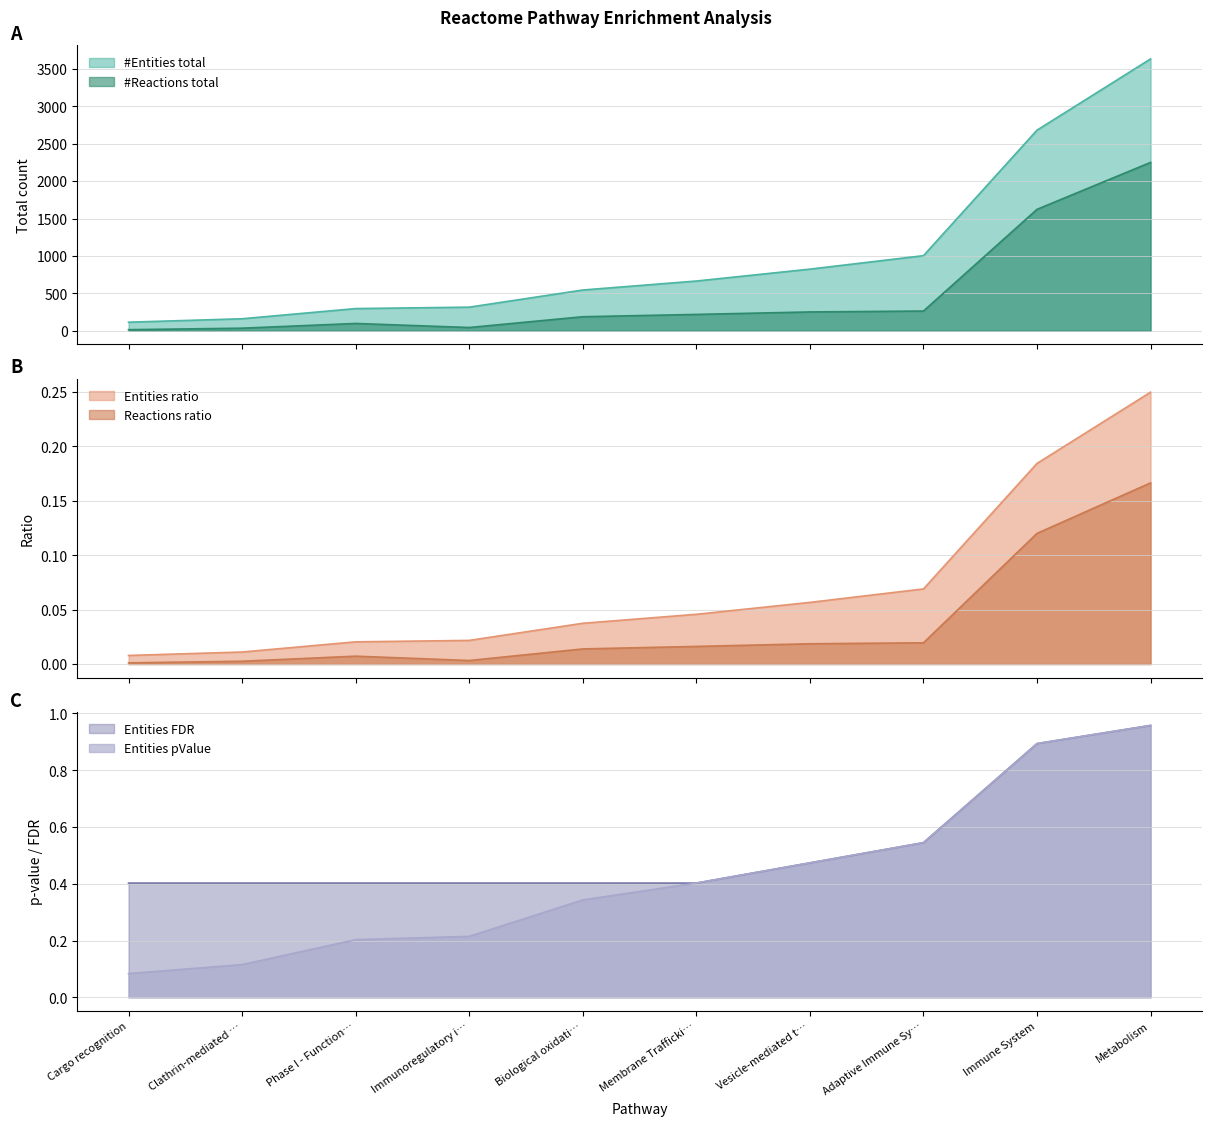

Reading left to right, transcribe all the data shown in this chart.

#Entities total: 115.0	161.0	297.0	316.0	545.0	665.0	824.0	1004.0	2681.0	3633.0
Entities ratio: 0.0	0.0	0.0	0.0	0.0	0.0	0.1	0.1	0.2	0.2
Entities pValue: 0.1	0.1	0.2	0.2	0.3	0.4	0.5	0.5	0.9	1.0
#Reactions total: 15.0	35.0	98.0	44.0	188.0	219.0	252.0	264.0	1623.0	2250.0
Reactions ratio: 0.0	0.0	0.0	0.0	0.0	0.0	0.0	0.0	0.1	0.2
Entities FDR: 0.4	0.4	0.4	0.4	0.4	0.4	0.5	0.5	0.9	1.0